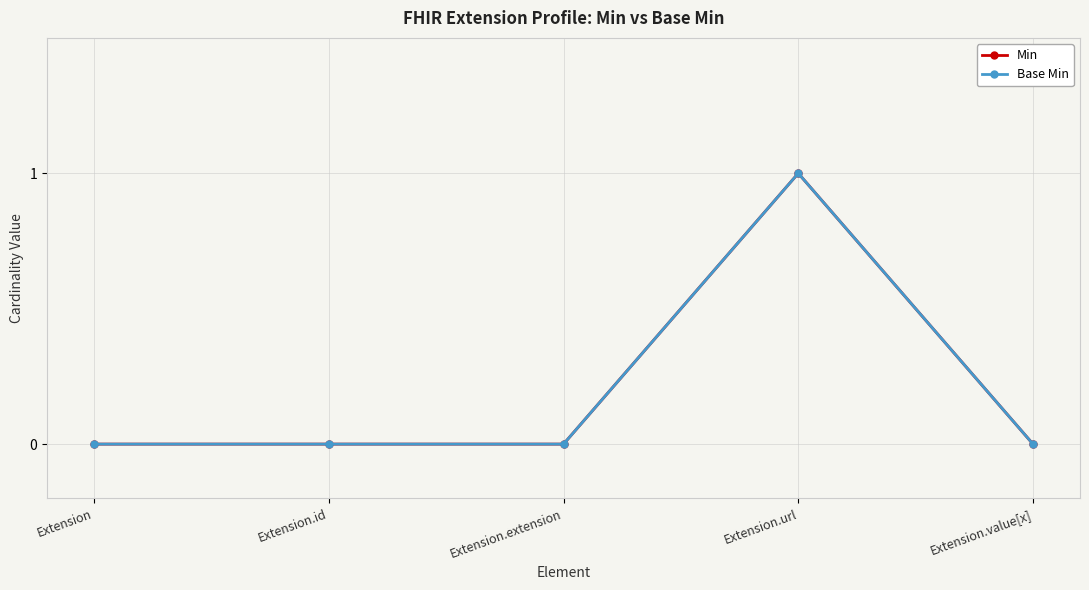

Where is Base Min nearest to the value 0?

Extension